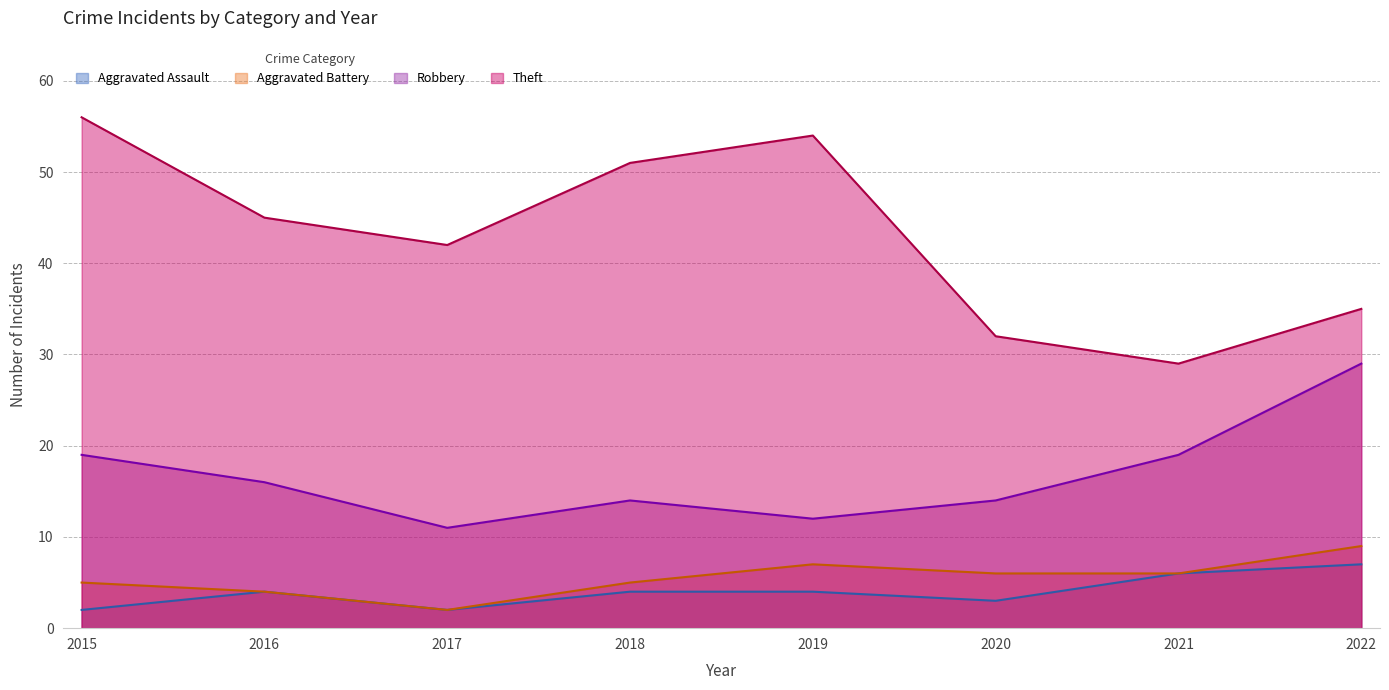

What is the maximum value shown in the chart?

56